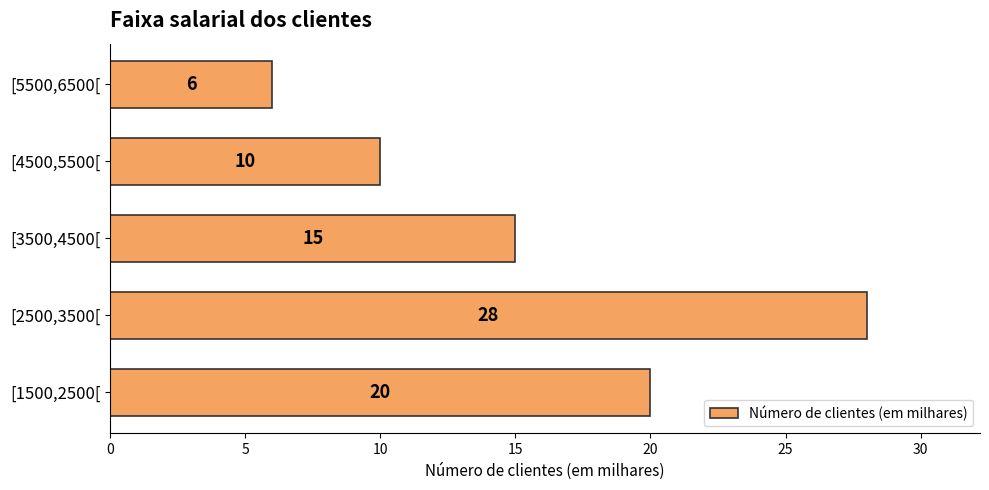

What is the difference between the second highest and second lowest values?

10